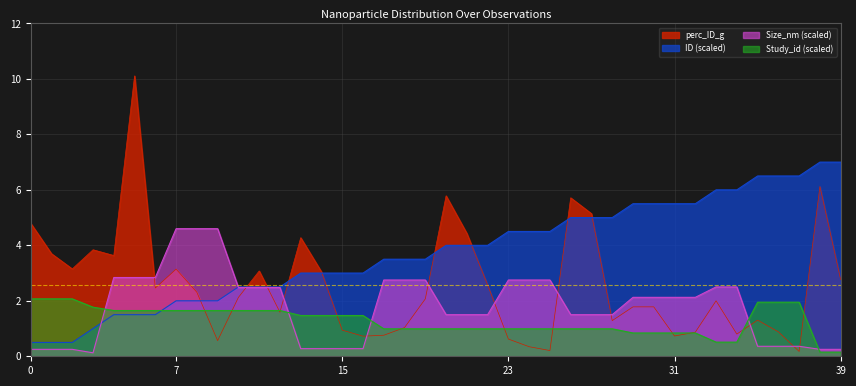

Count the number of categories in the chart.

40